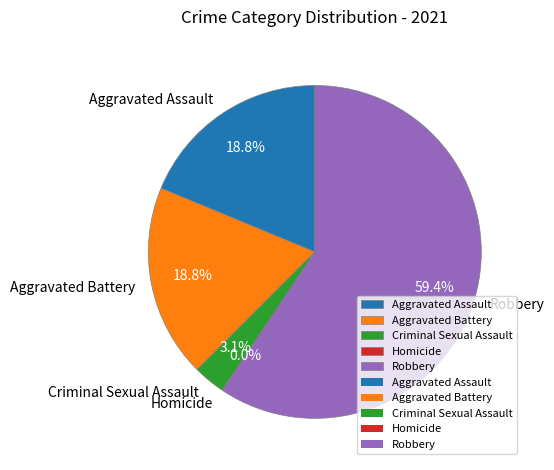

The Homicide slice represents 1% of the pie. True or false?

False